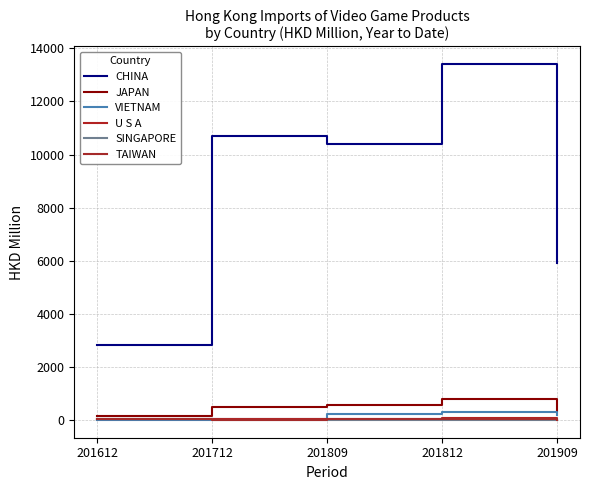

Is the value of VIETNAM at 201712 greater than the value of TAIWAN at 201909?

Yes